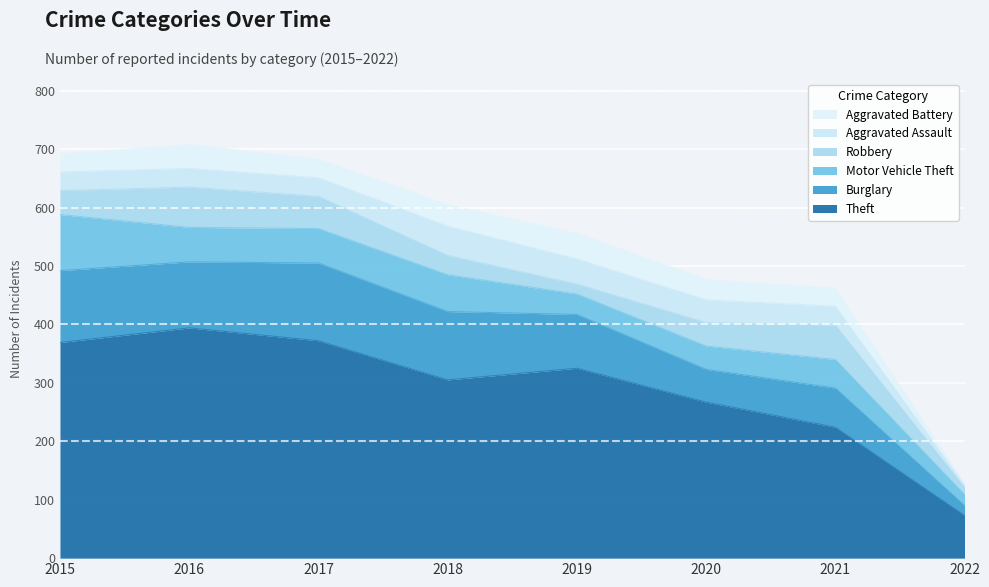

How many data points does each series have?

8